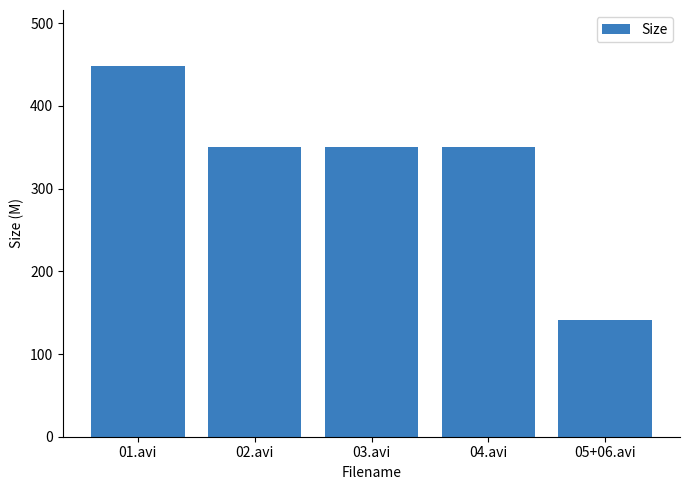

Which label corresponds to the largest value in the chart?

01.avi